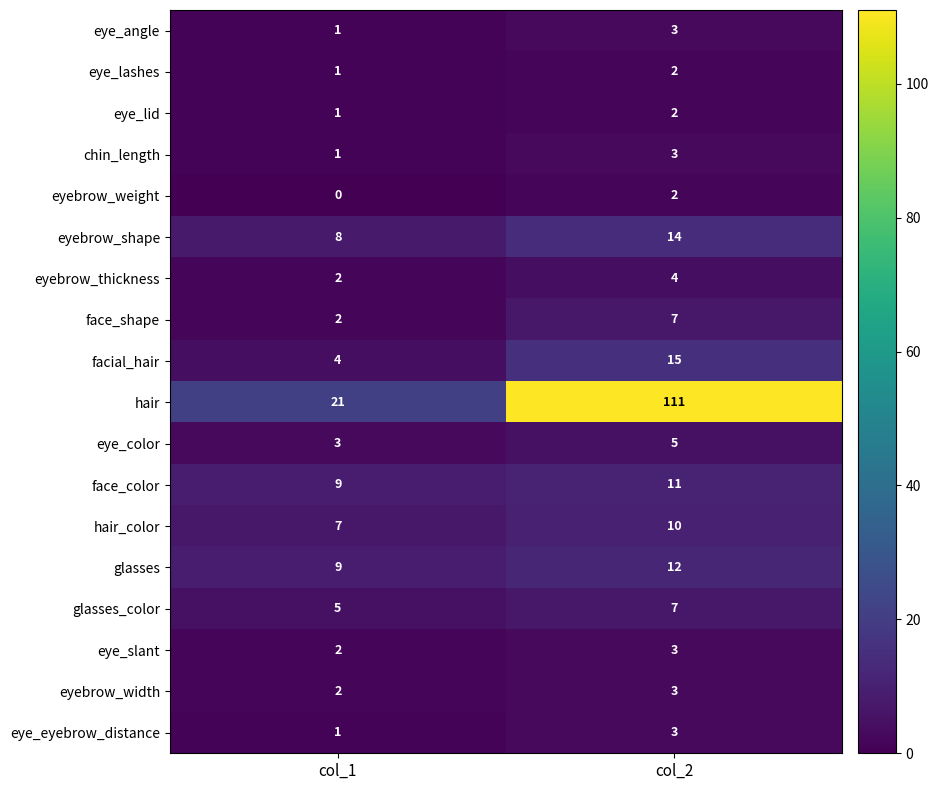

Which series has the largest total across all categories?

hair